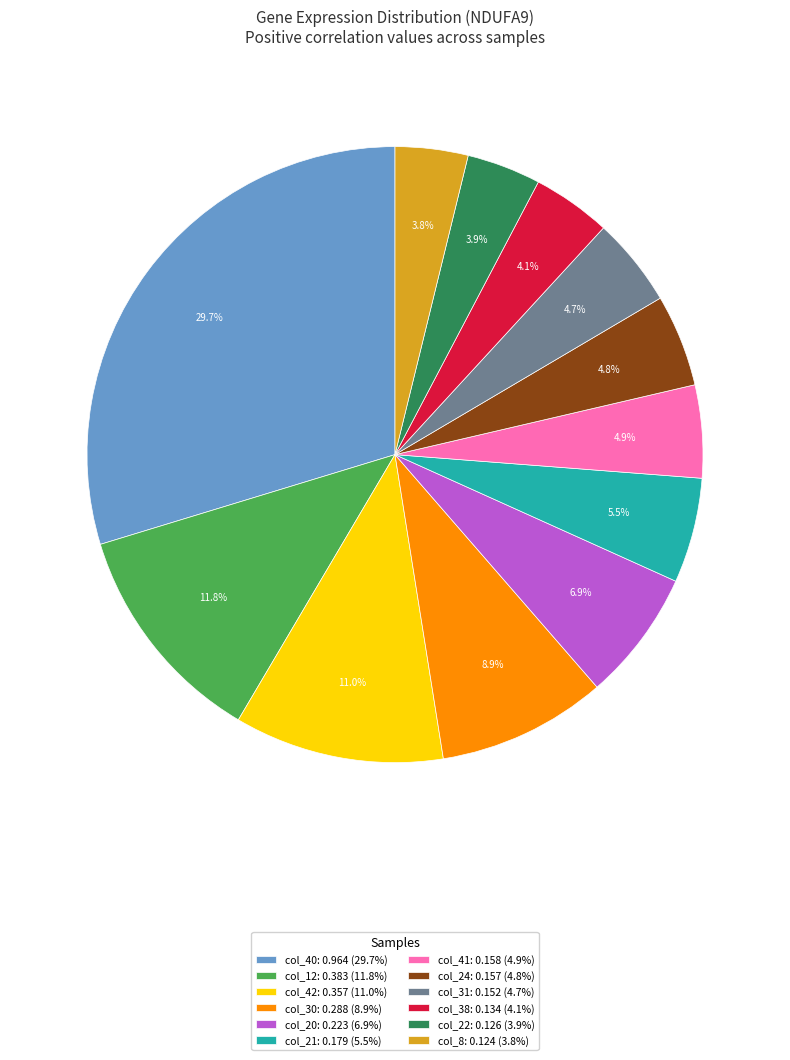

What is the ratio of the value at col_31: 0.152 (4.7%) to the value at col_22: 0.126 (3.9%)?

1.2